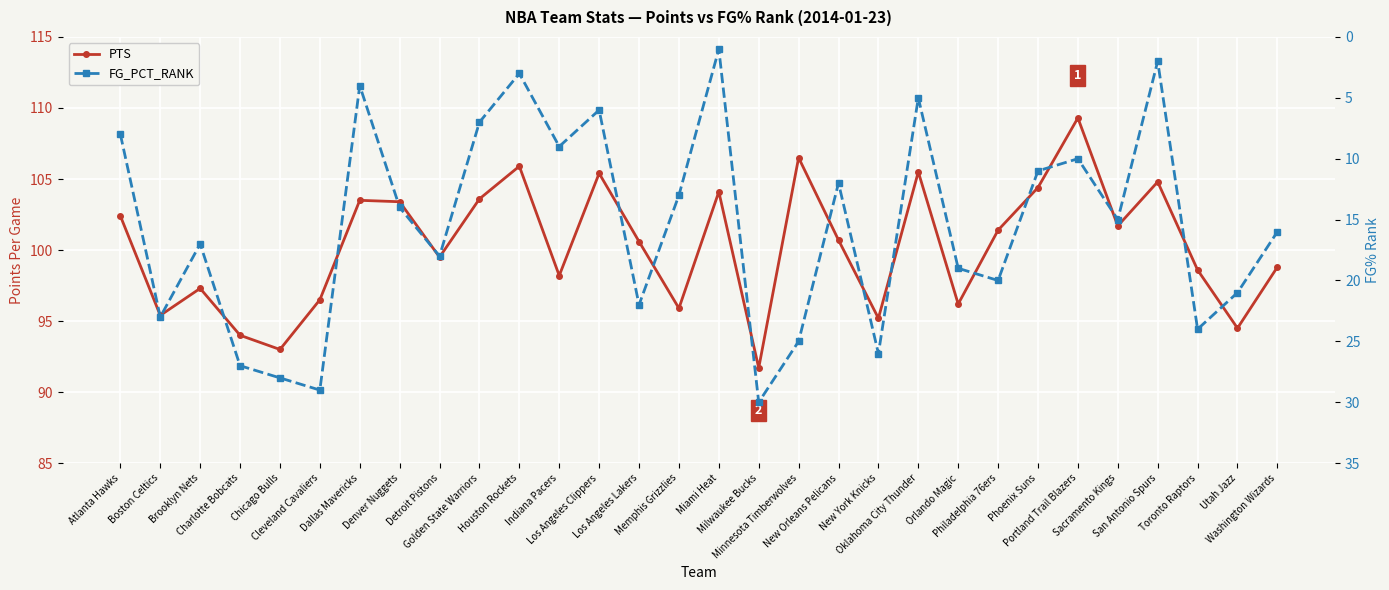

Rank the categories by PTS value from lowest to highest.

Milwaukee Bucks, Chicago Bulls, Charlotte Bobcats, Utah Jazz, New York Knicks, Boston Celtics, Memphis Grizzlies, Orlando Magic, Cleveland Cavaliers, Brooklyn Nets, Indiana Pacers, Toronto Raptors, Washington Wizards, Detroit Pistons, Los Angeles Lakers, New Orleans Pelicans, Philadelphia 76ers, Sacramento Kings, Atlanta Hawks, Denver Nuggets, Dallas Mavericks, Golden State Warriors, Miami Heat, Phoenix Suns, San Antonio Spurs, Los Angeles Clippers, Oklahoma City Thunder, Houston Rockets, Minnesota Timberwolves, Portland Trail Blazers